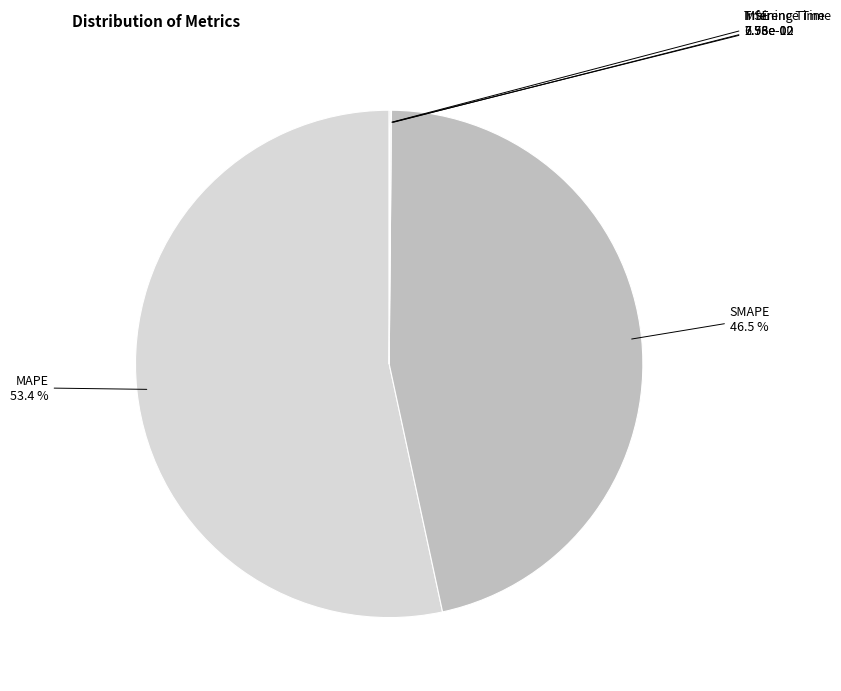

How many segments does this pie chart have?

5